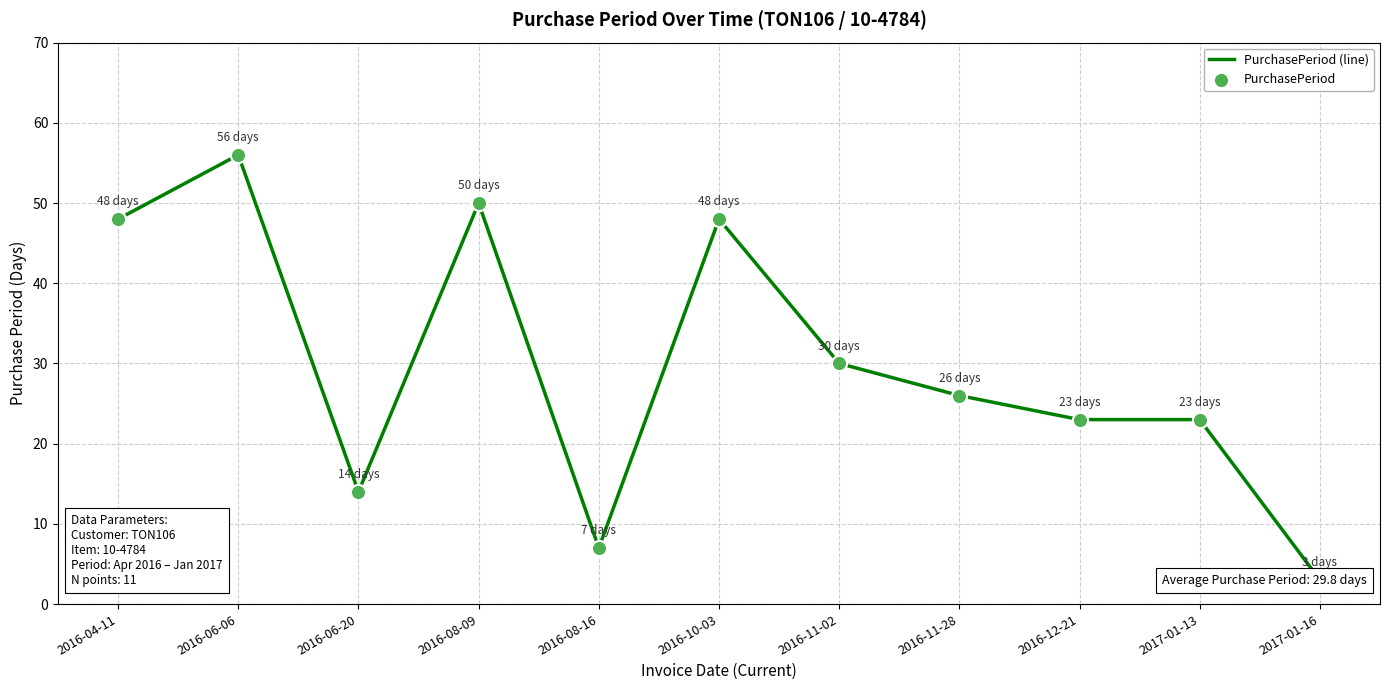

What are all the series names shown in the legend?

PurchasePeriod (line), PurchasePeriod